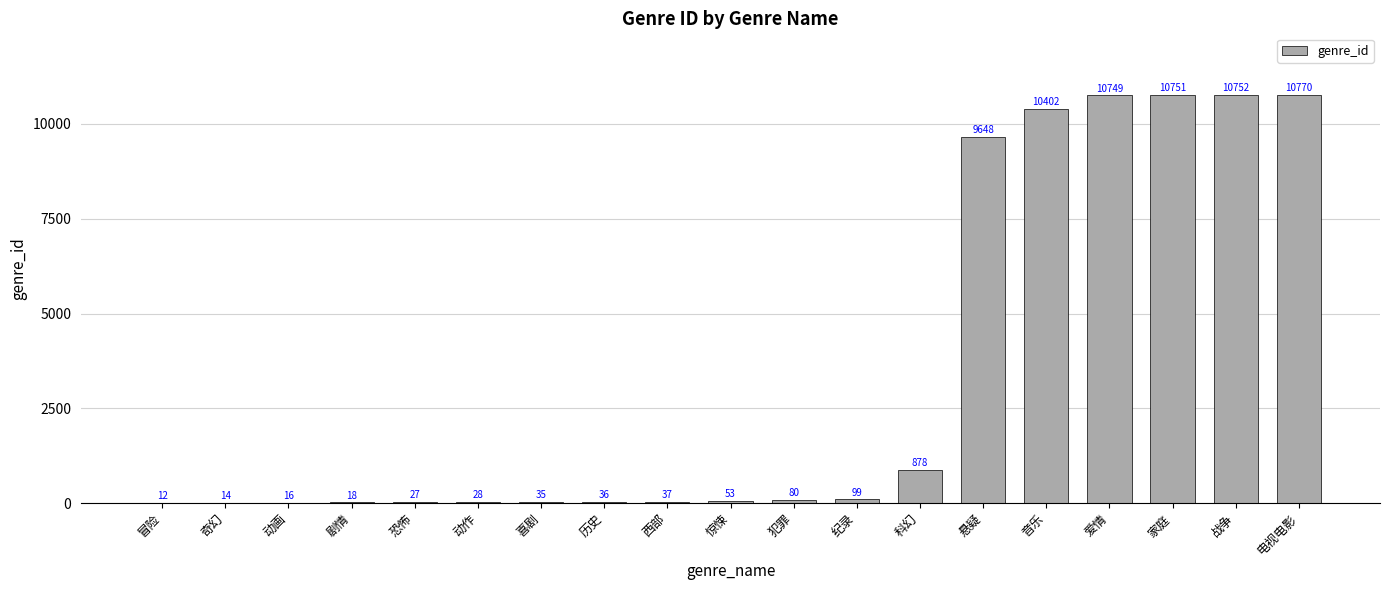

How many series are shown in this chart?

1